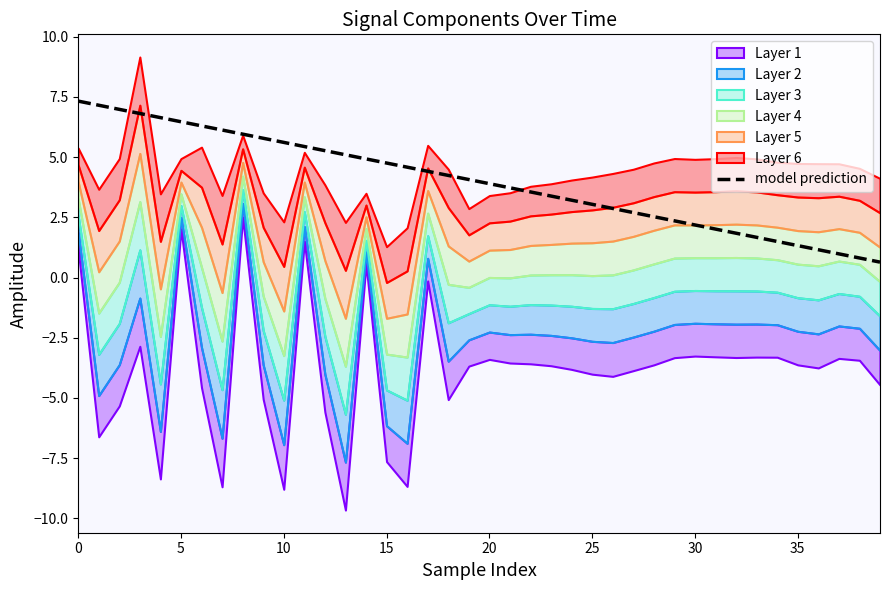

What is the difference between the maximum and minimum values?

6.7